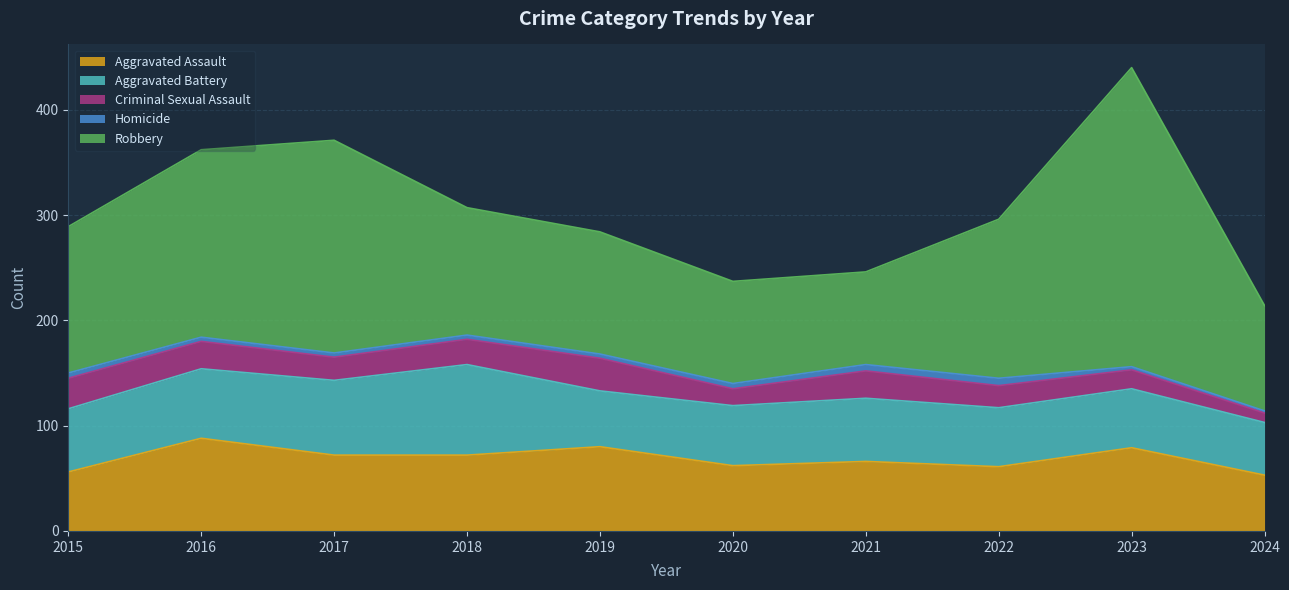

Which series has the largest total across all categories?

Robbery